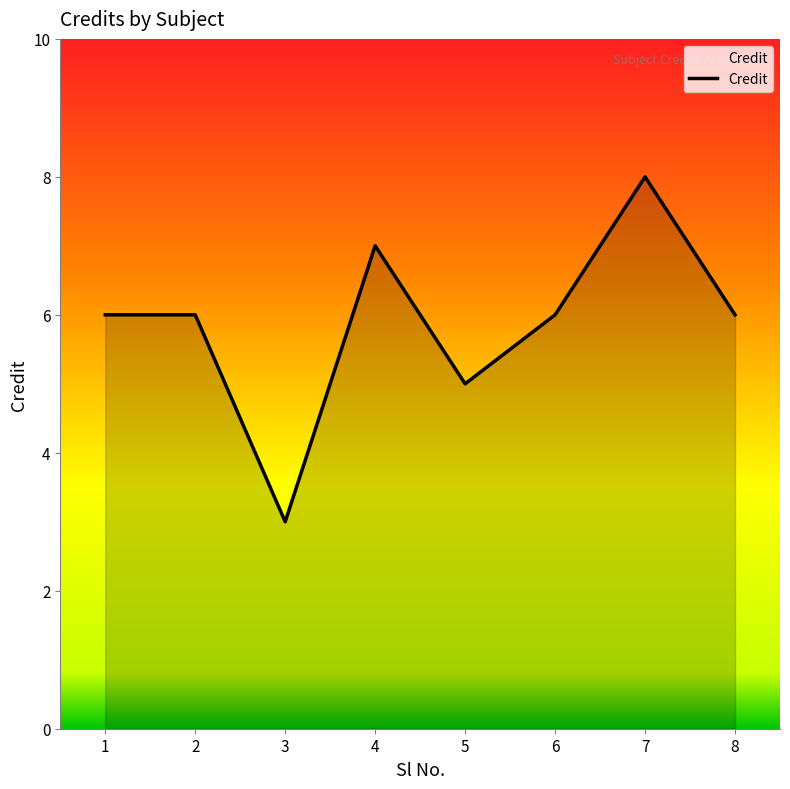

Which has a higher value, 7 or 1?

7